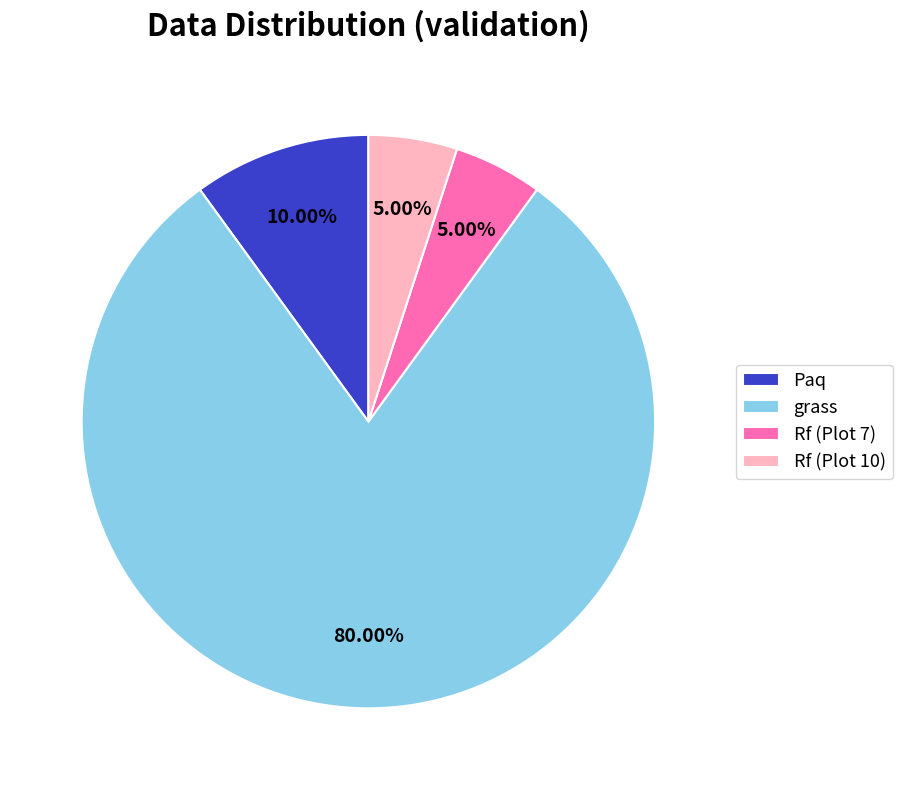

Is there a majority slice in this chart?

Yes